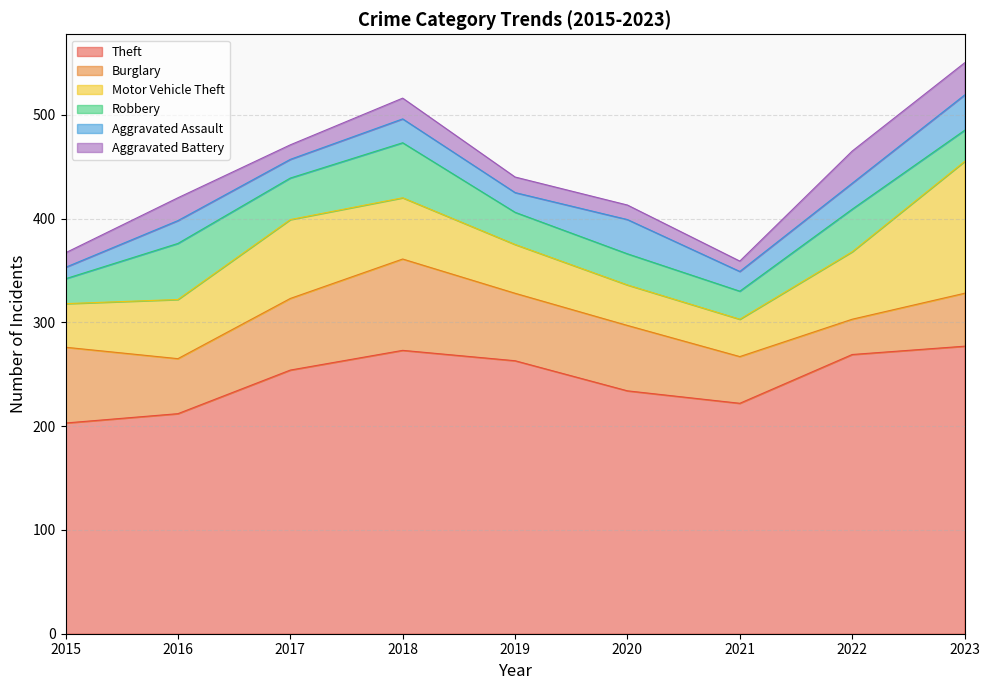

Which series has the widest spread of values?

Motor Vehicle Theft